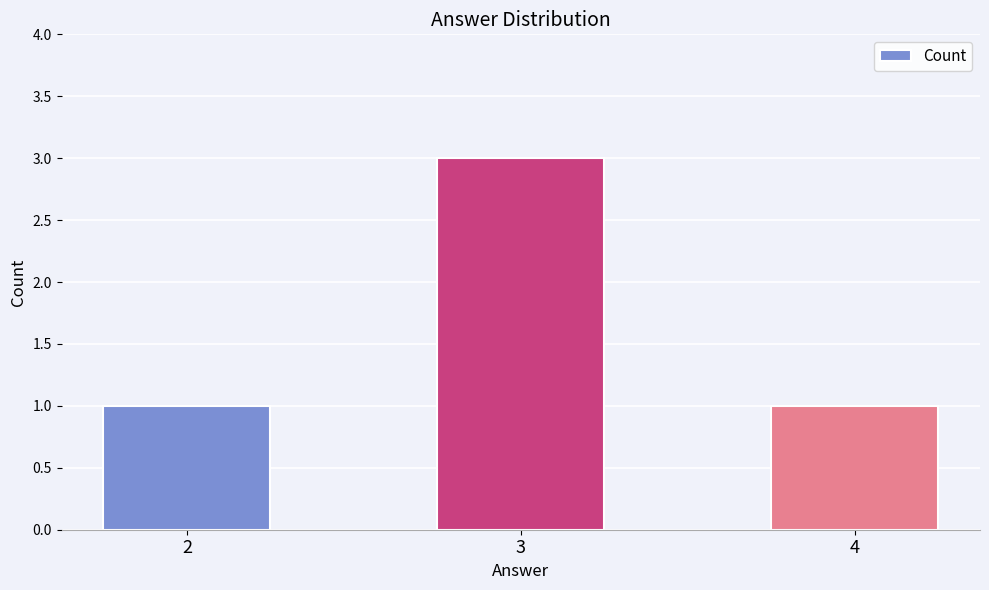

What is the maximum value shown in the chart?

3